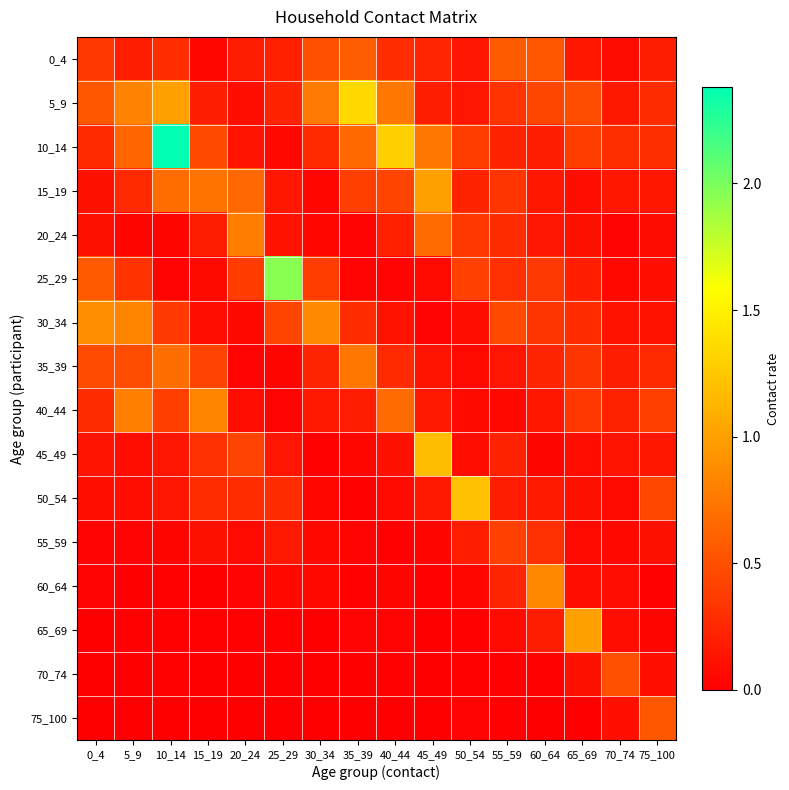

Which series has the widest spread of values?

10_14